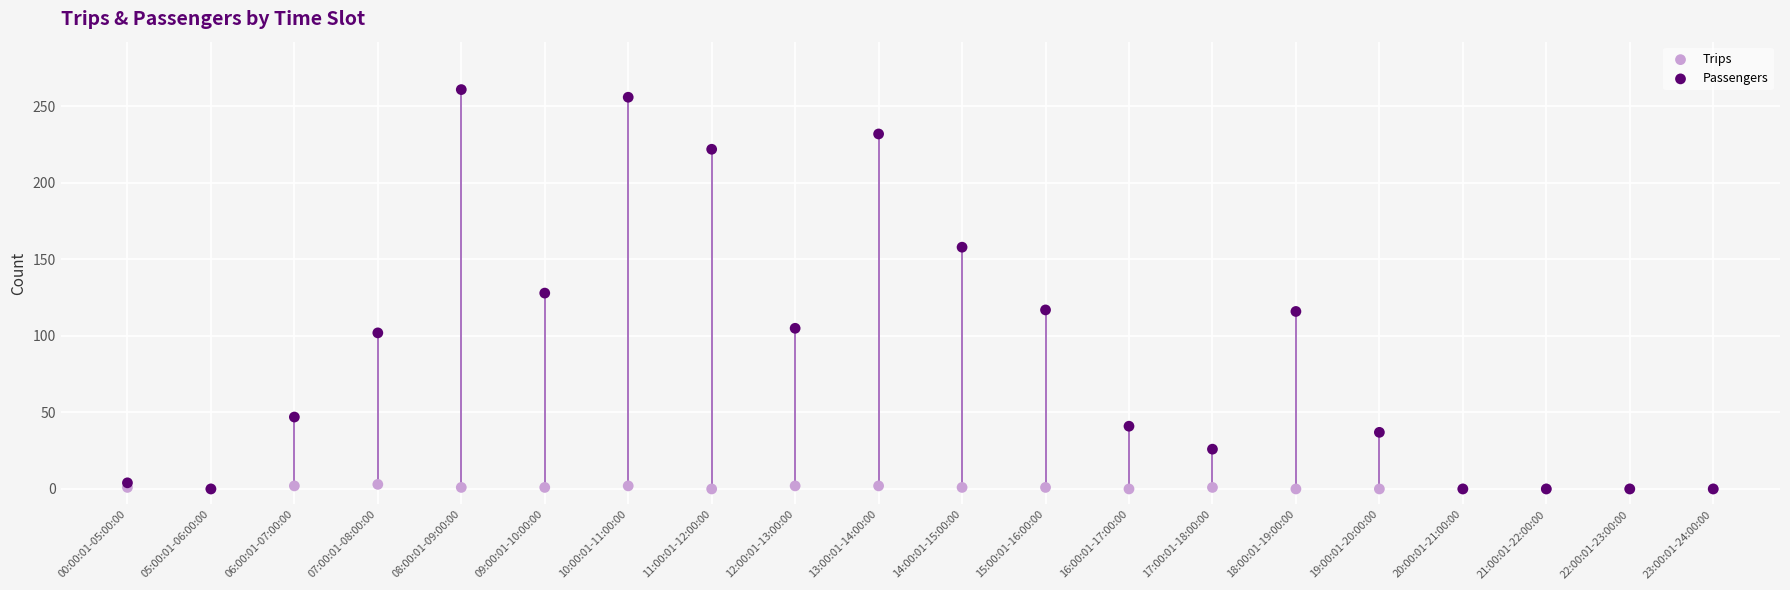

What are all the series names shown in the legend?

Trips, Passengers